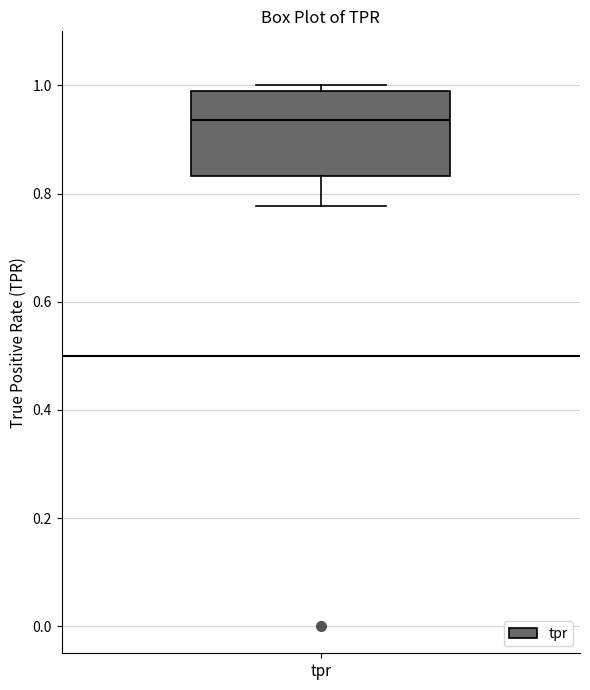

Read this box plot against the y-axis: the position of the median line, the range covered by the box, and the ends of both whiskers. The values are not printed on the chart, so give them approximately, as read against the axis.

median 0.94, box 0.84 to 1.00, whiskers 0.78 to 1.00 (just above the box's upper edge)